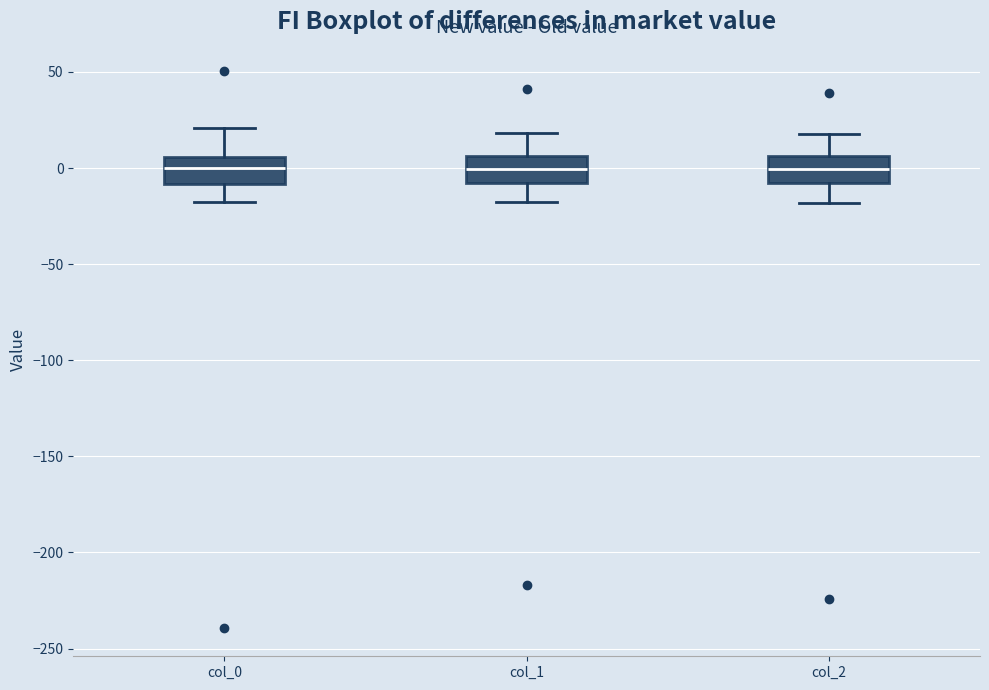

Reading left to right, transcribe this box plot: for each box, give where its median line is, the range the box spans, and where its two whiskers end, as read against the y-axis. The values are not printed on the chart, so give them approximately, as read against the axis.

col_0: median 0, box -10 to 5, whiskers -20 to 20
col_1: median 0, box -10 to 5, whiskers -20 to 20
col_2: median 0, box -10 to 5, whiskers -20 to 20